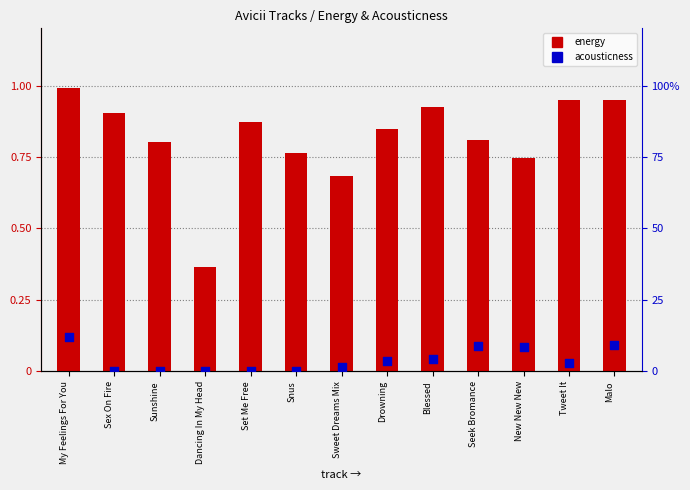

What are all the series names shown in the legend?

energy, acousticness